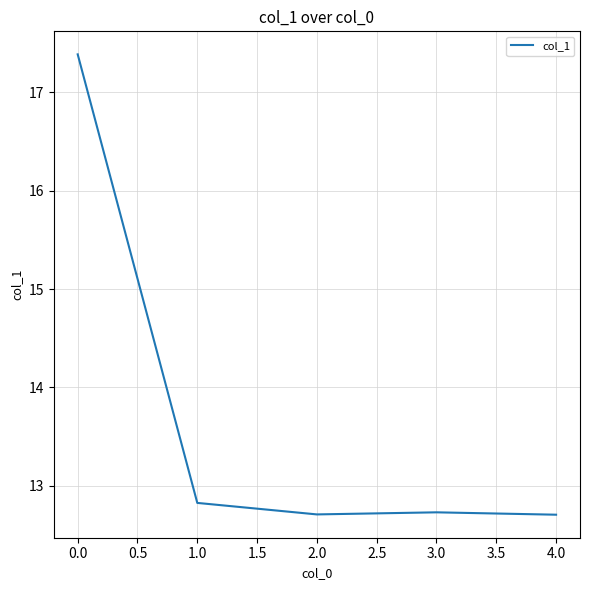

True or false: the data has more than 1 interior local peaks.

False